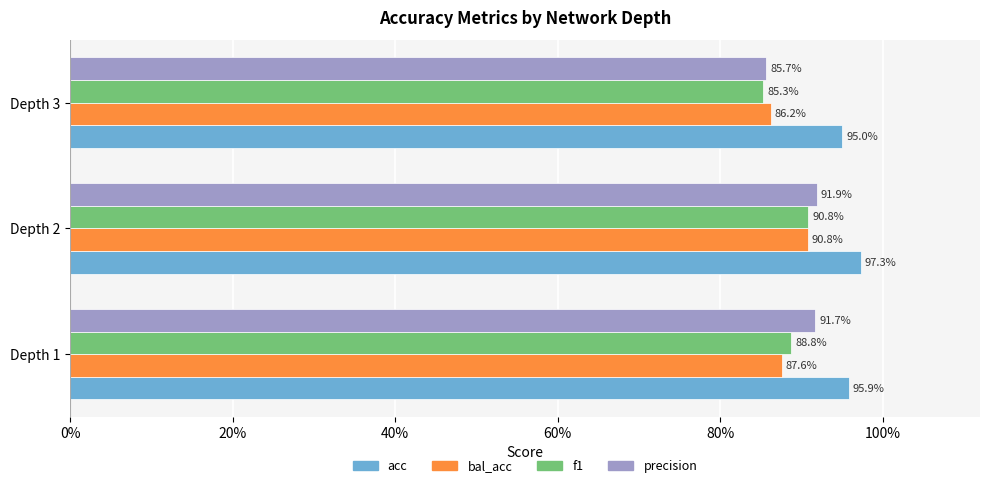

What are all the series names shown in the legend?

acc, bal_acc, f1, precision